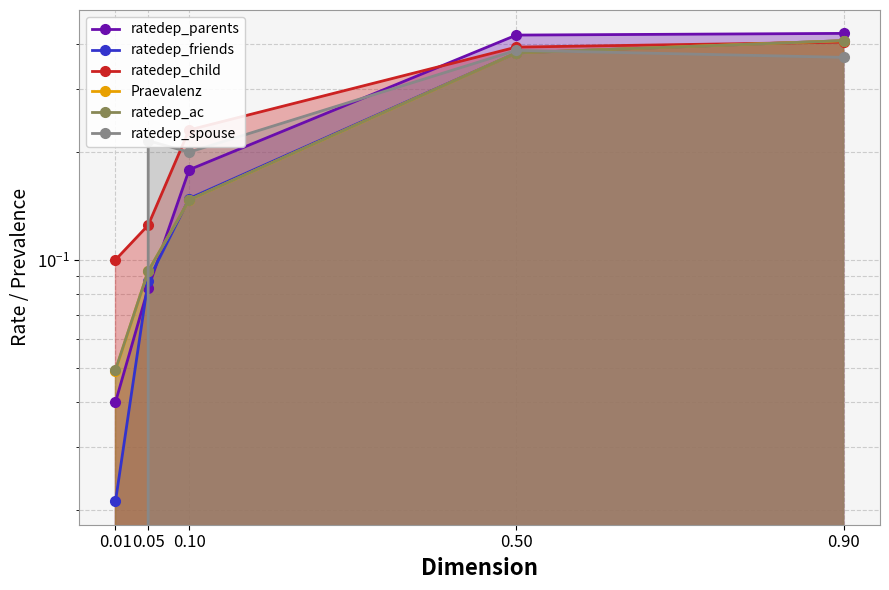

The ratedep_child series shows 0.2 at 0.10. True or false?

True